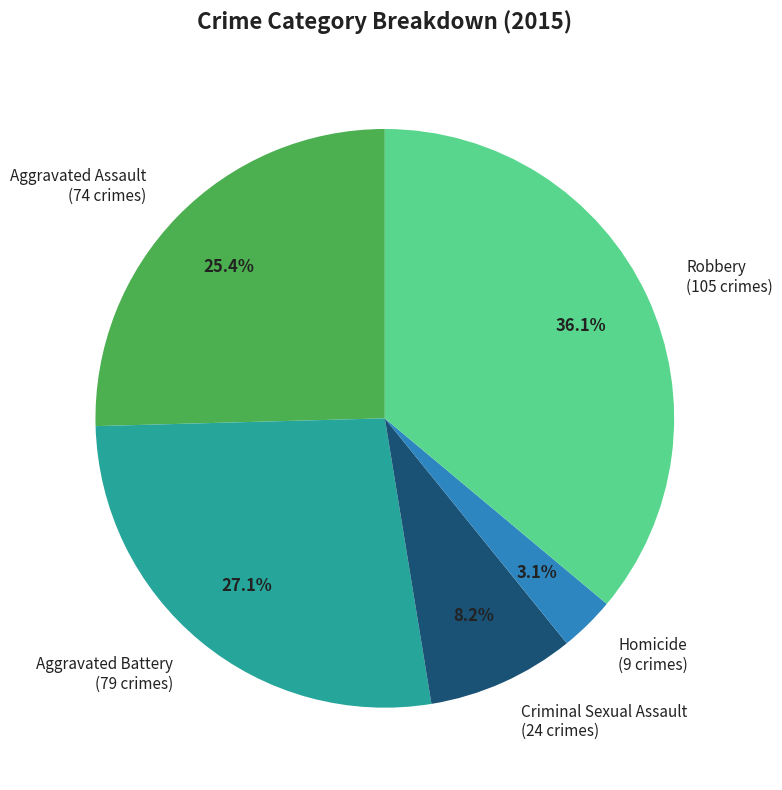

To the nearest percent, what portion does Homicide represent?

3%